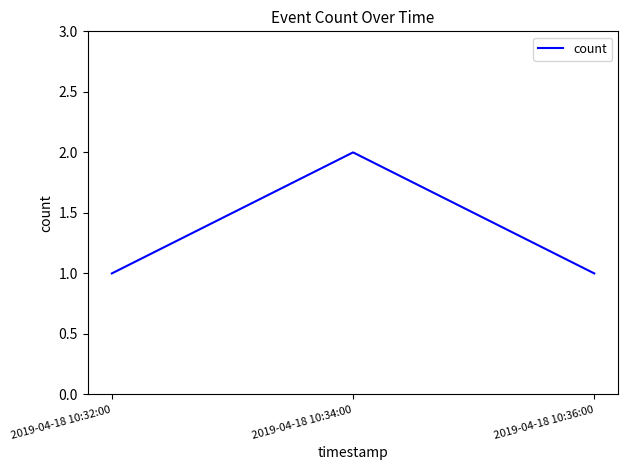

What is the sum of the values at 2019-04-18 10:34:00 and 2019-04-18 10:36:00?

3